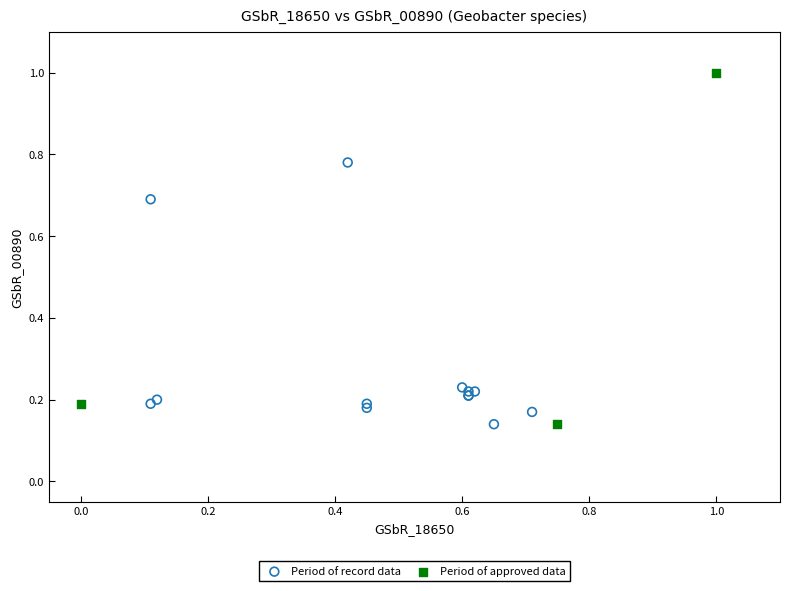

Which series has the largest Y range (max minus min)?

Period of approved data